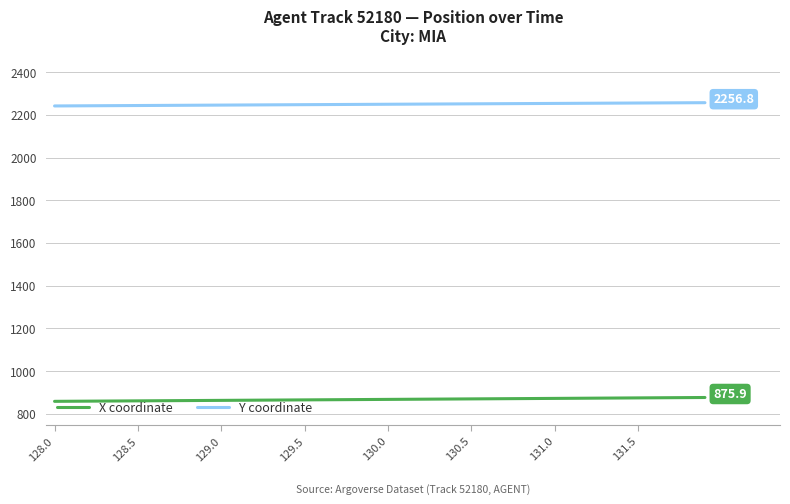

List the series in order of their peak value, lowest first.

X coordinate, Y coordinate